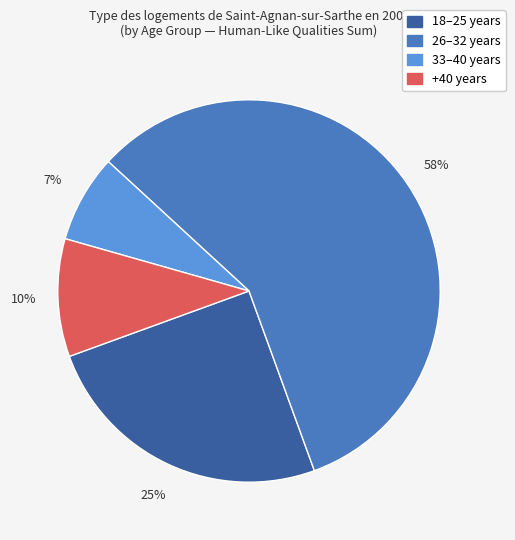

To the nearest percent, what percentage of the pie is 18–25 years?

25%